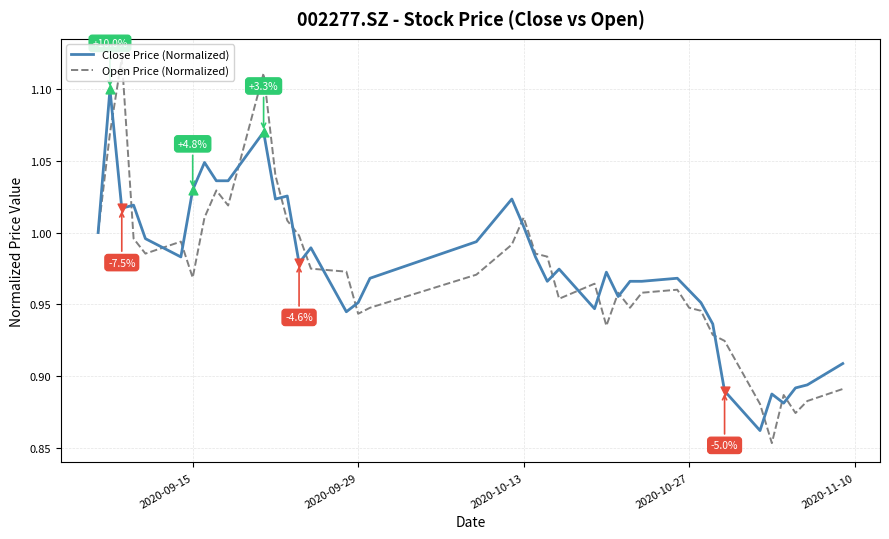

List the series in order of their peak value, lowest first.

Close Price (Normalized), Open Price (Normalized)